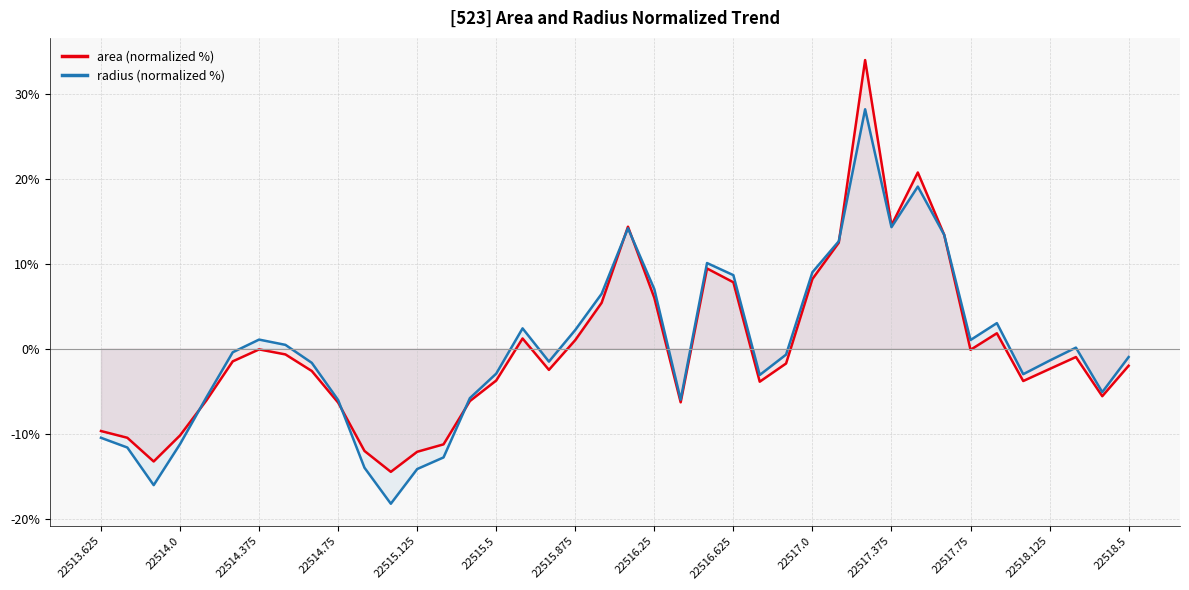

Rank the series by their average value, from highest to lowest.

area (normalized %), radius (normalized %)